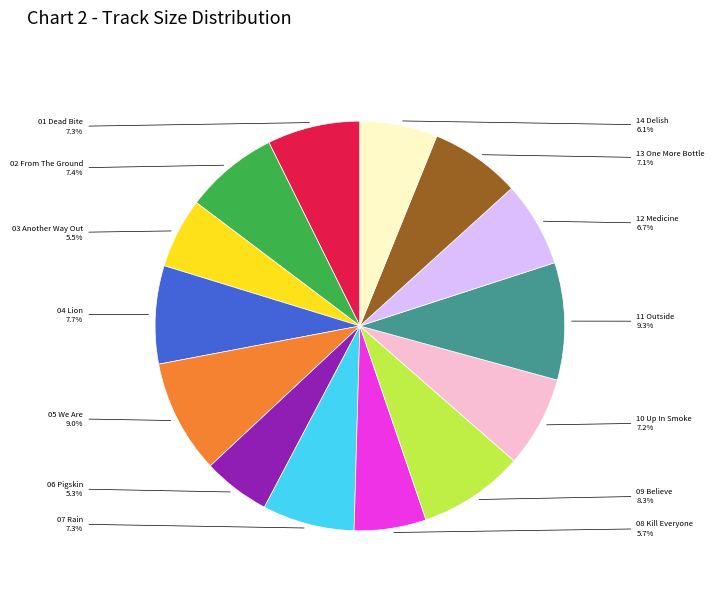

Is there any slice that represents more than half of the pie?

No